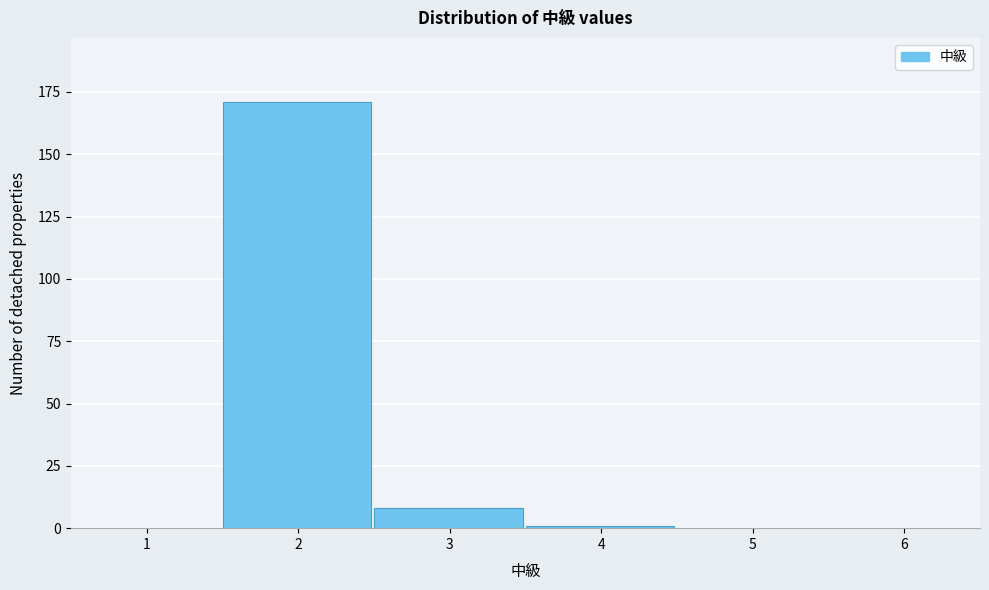

Reading left to right, extract all data points from this chart.

1=0	2=171	3=8	4=1	5=0	6=0